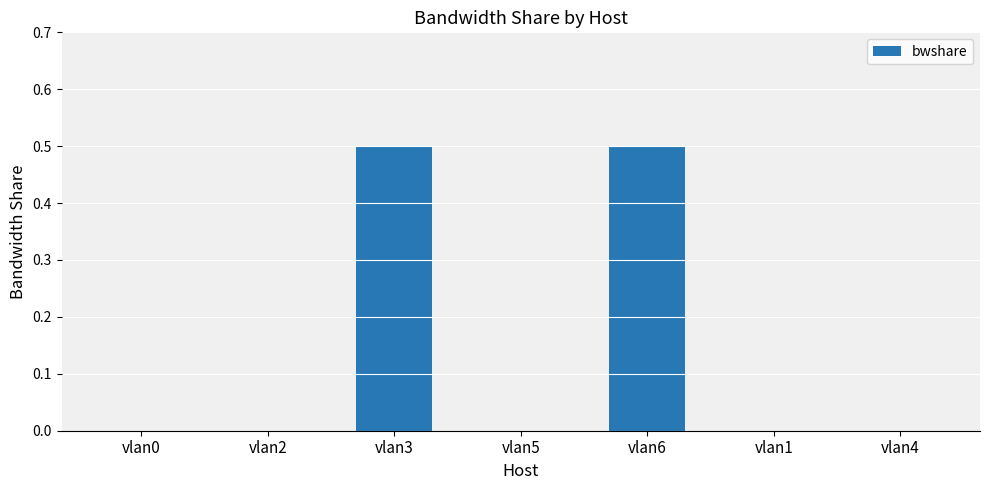

What is the sum of the values at vlan6 and vlan4?

0.5